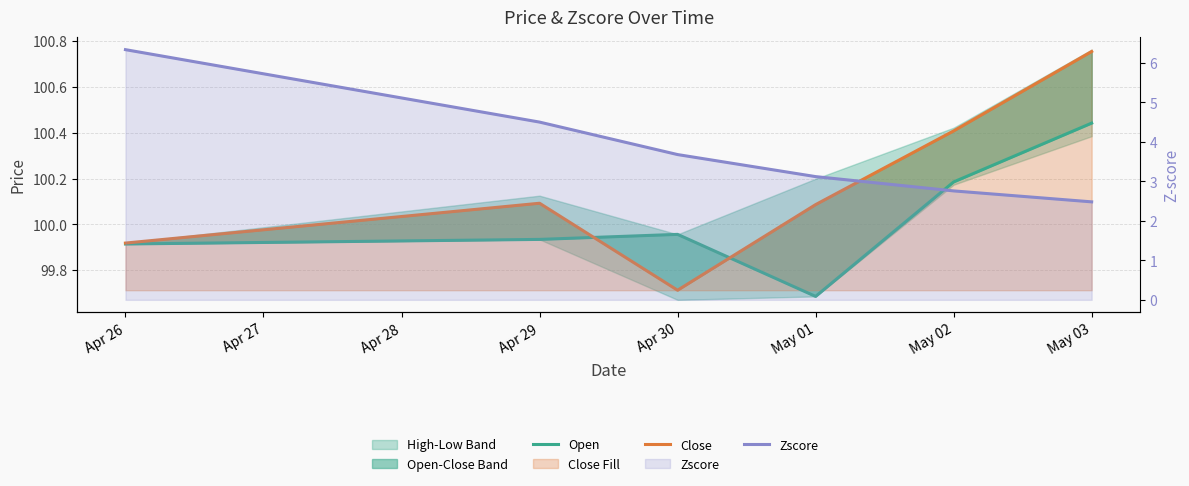

True or false: Open and Close cross at least once.

True